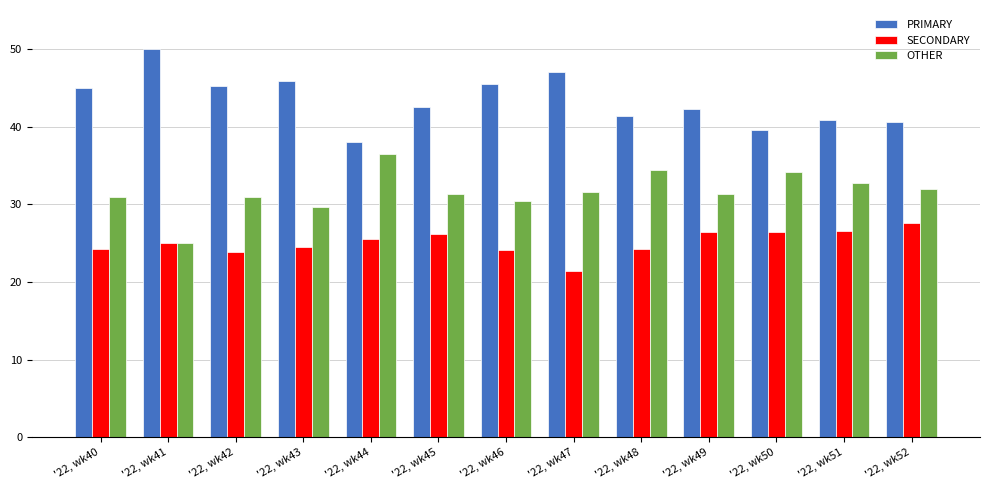

Rank the series by their average value, from lowest to highest.

SECONDARY, OTHER, PRIMARY